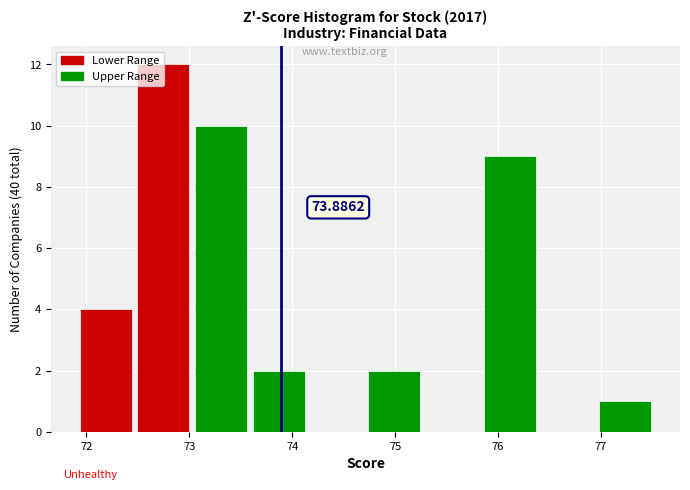

Which range on the x-axis has the tallest bar?

72.5 to 73.0